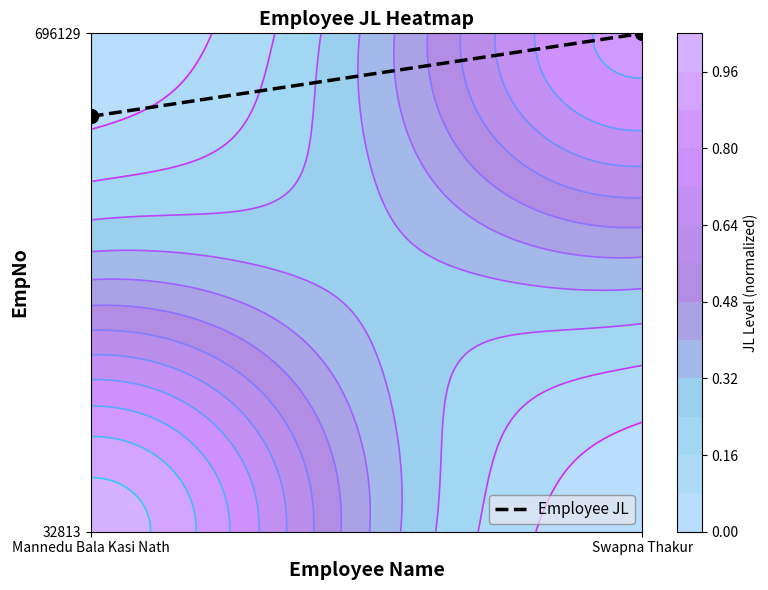

Reading left to right, transcribe all the data shown in this chart.

0.8	1.0